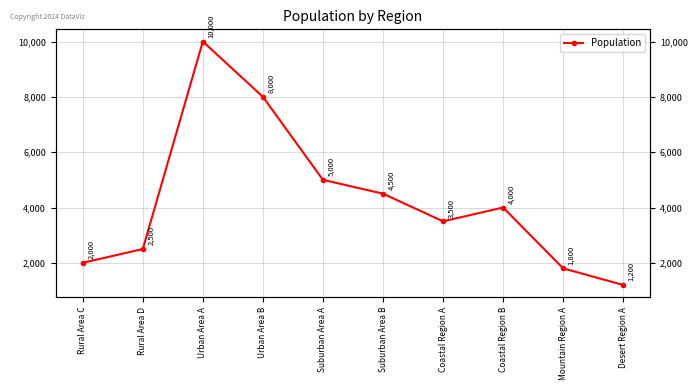

Is this an area chart (filled region under the line)?

No